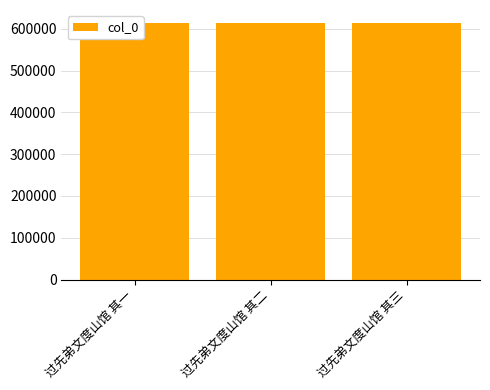

Rank the categories by value from highest to lowest.

过先弟文度山馆 其三, 过先弟文度山馆 其二, 过先弟文度山馆 其一